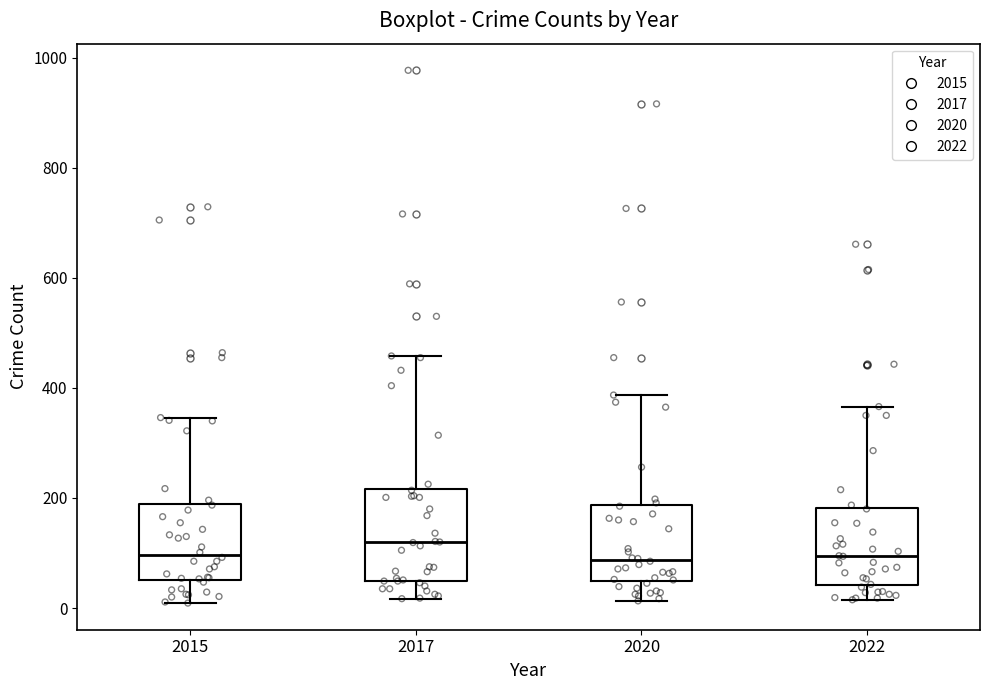

Which box is the tallest, from its lower edge to its upper edge?

2017